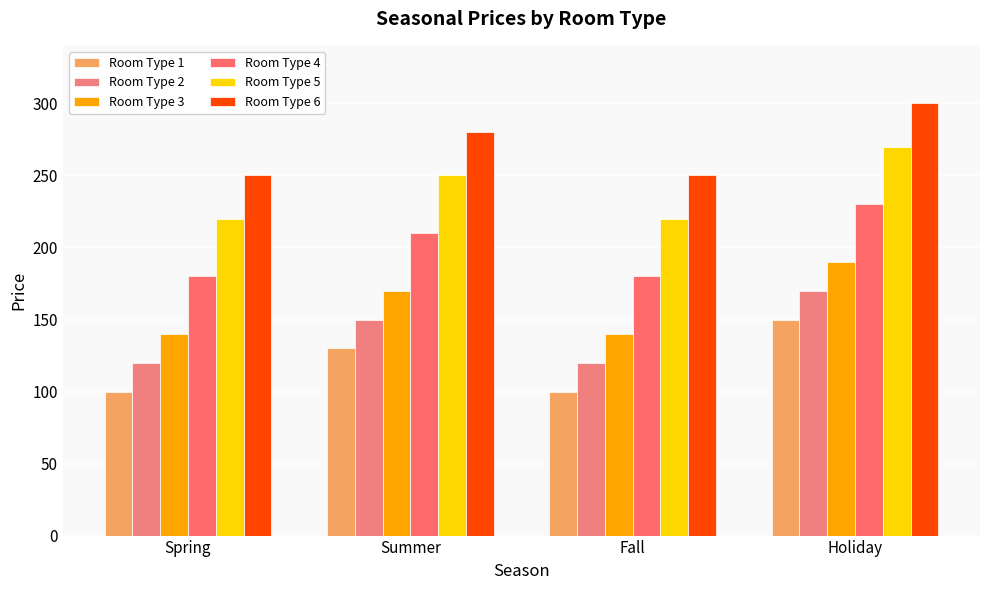

At which label is Room Type 2 closest to 145?

Summer